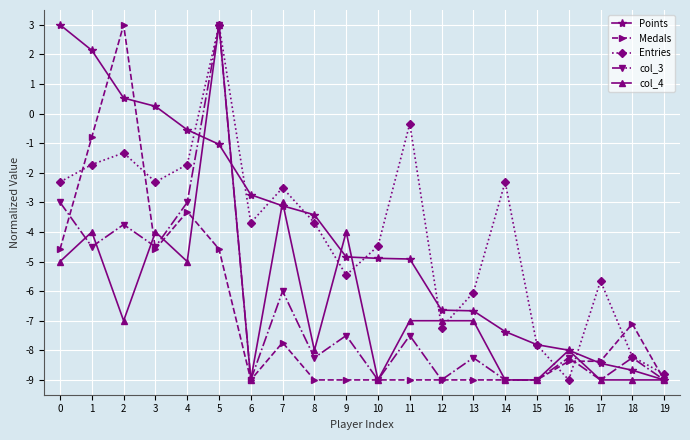

Which category has the highest value in the col_4 series?

5